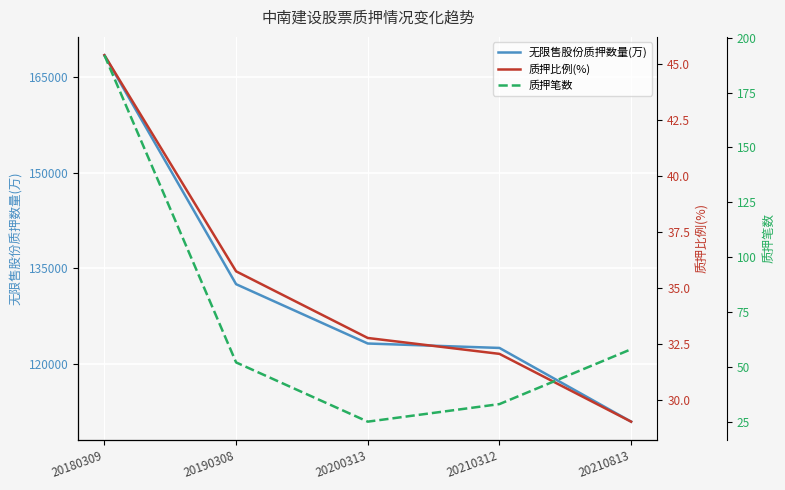

What is the highest value of the 质押比例(%) series?

45.4